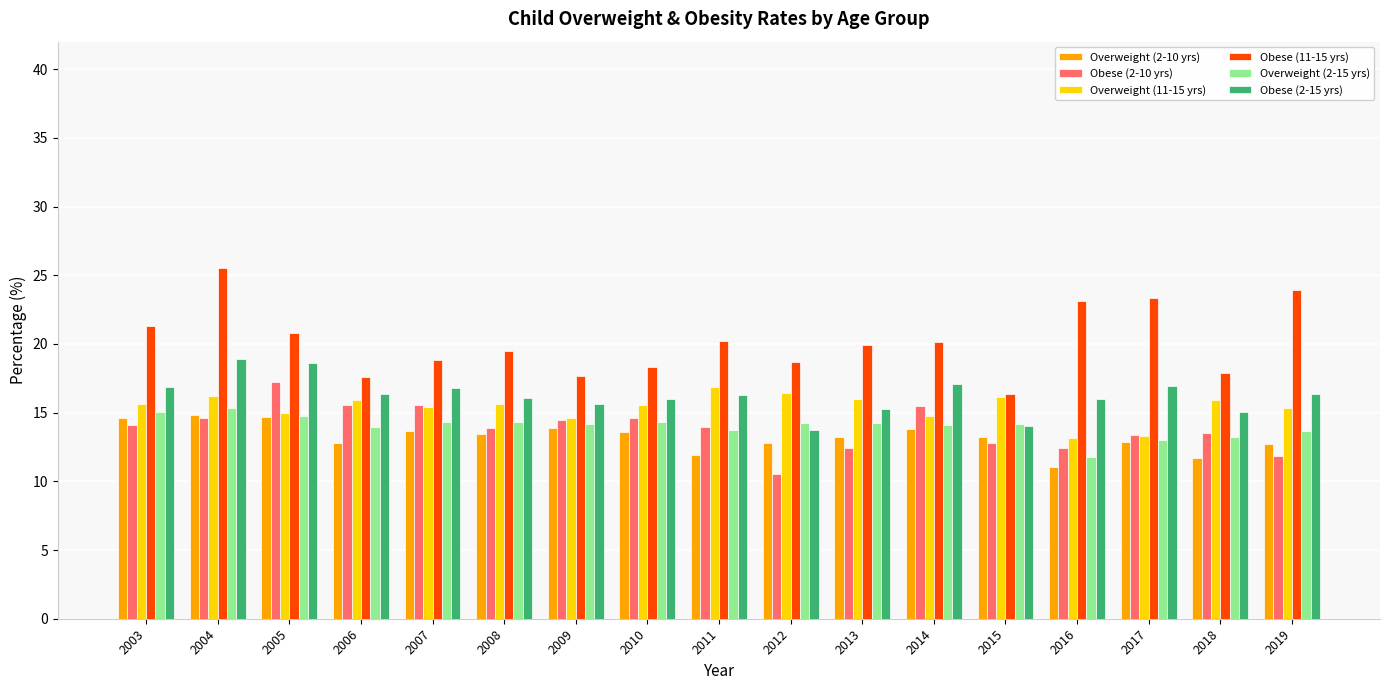

What is the spread (max minus min) of values at 2012?

8.1